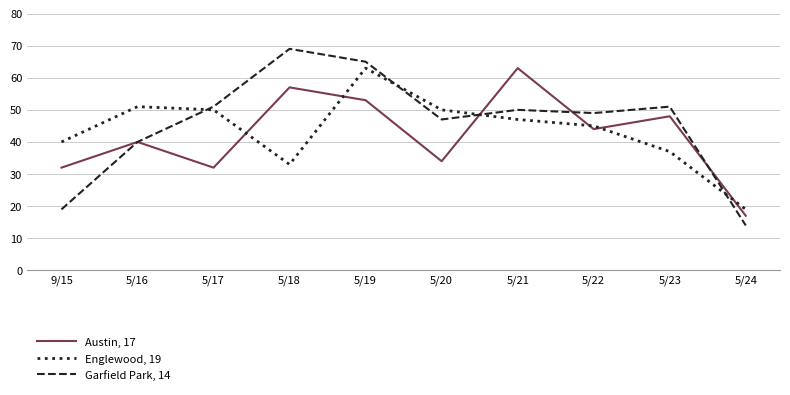

Reading left to right, list all the values displayed in this chart.

Austin, 17: 9/15=32	5/16=40	5/17=32	5/18=57	5/19=53	5/20=34	5/21=63	5/22=44	5/23=48	5/24=17
Englewood, 19: 9/15=40	5/16=51	5/17=50	5/18=33	5/19=63	5/20=50	5/21=47	5/22=45	5/23=37	5/24=19
Garfield Park, 14: 9/15=19	5/16=40	5/17=51	5/18=69	5/19=65	5/20=47	5/21=50	5/22=49	5/23=51	5/24=14